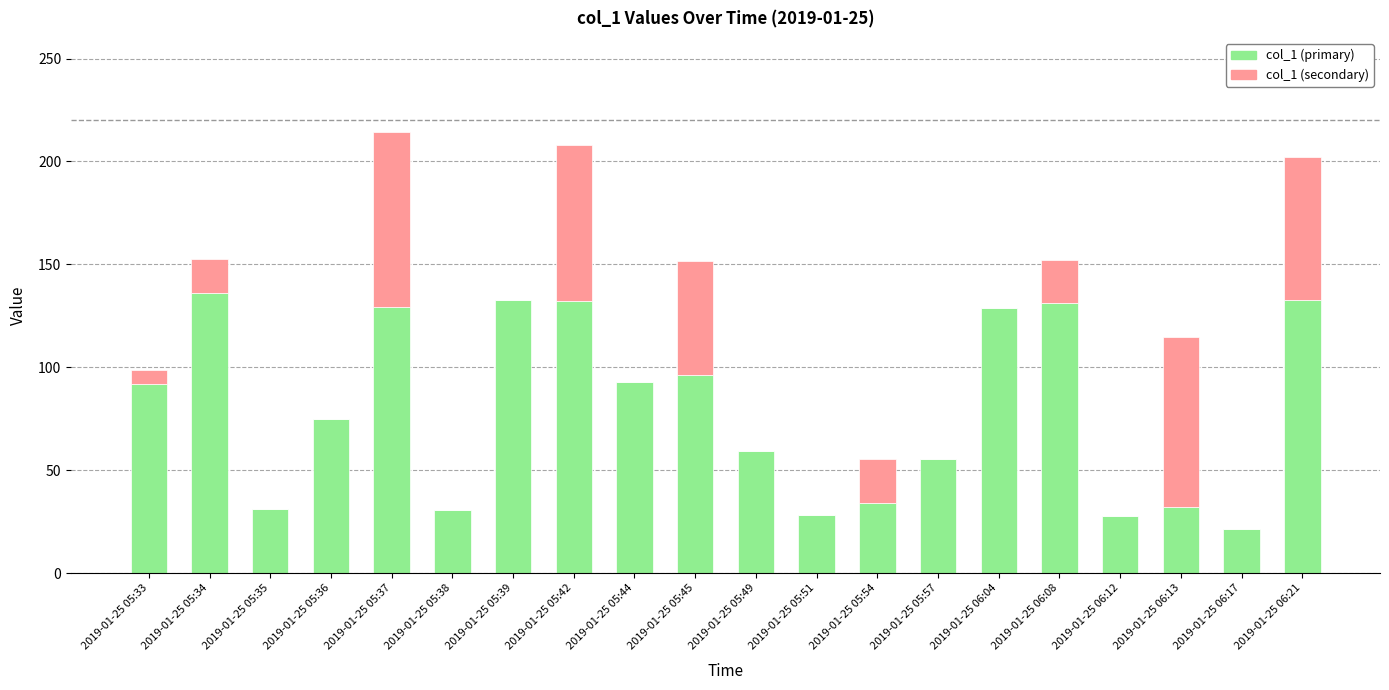

Are the bars horizontal?

No